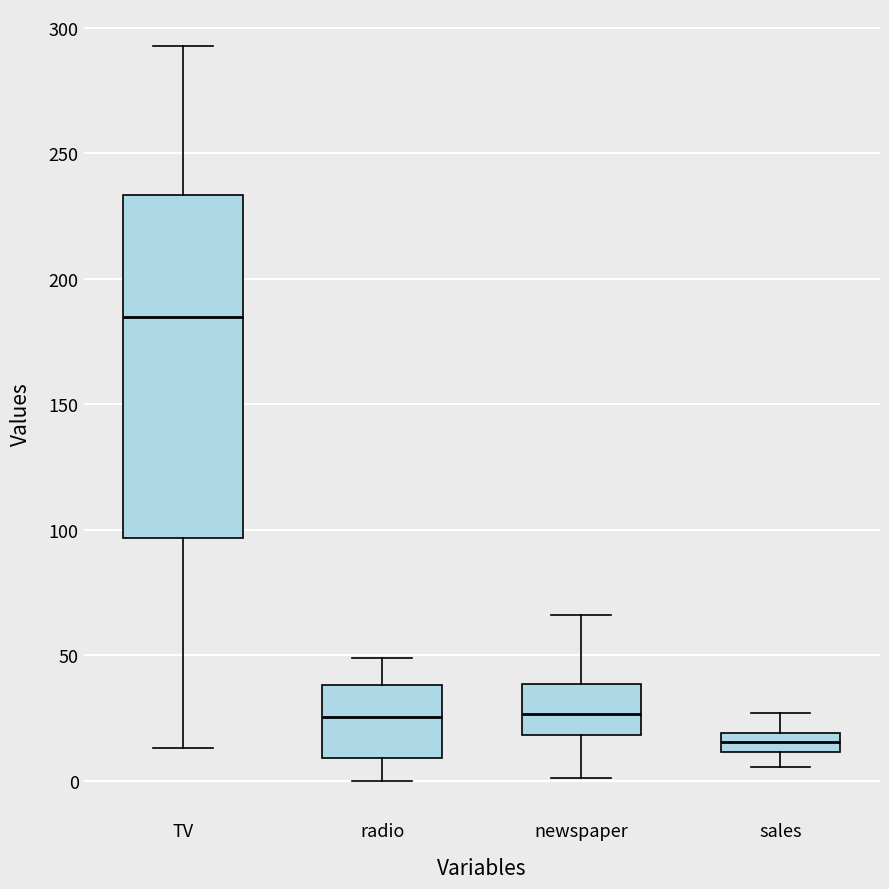

Where is the lower edge of the box for radio on the y-axis? The values are not printed on the chart, so give them approximately, as read against the axis.

10